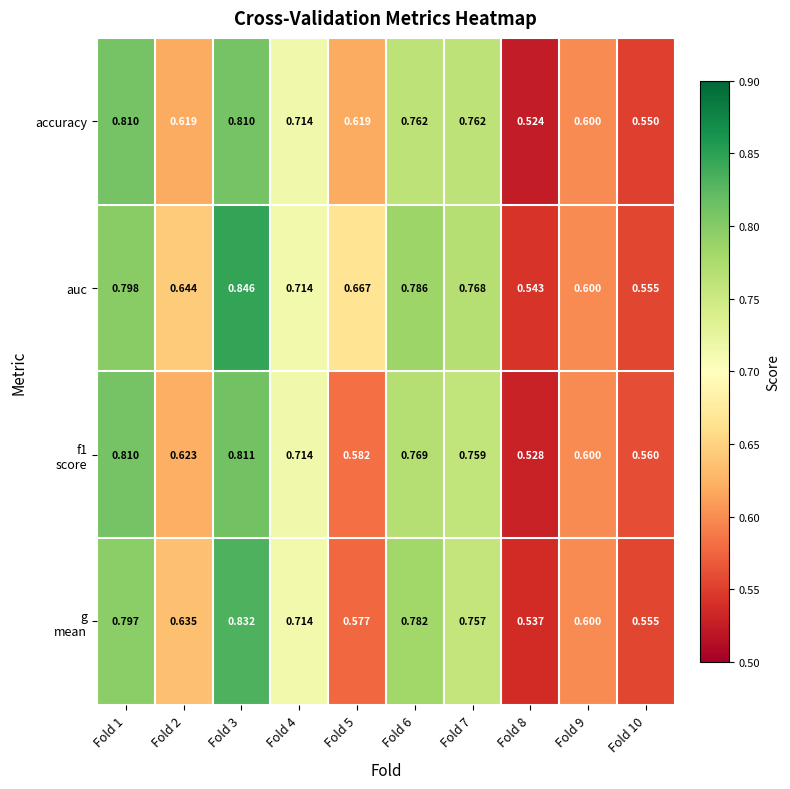

Which series has the largest total across all categories?

auc